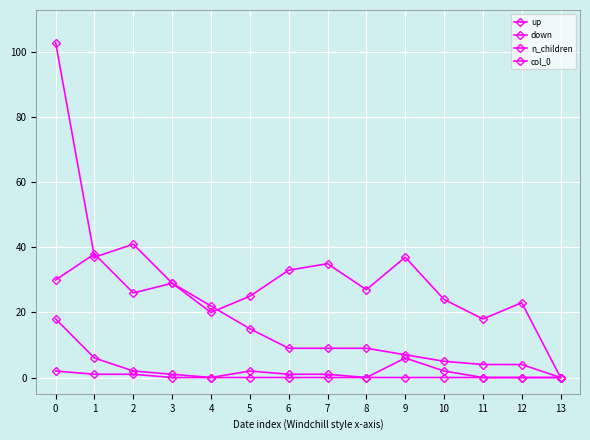

What is the difference between the maximum and minimum values in the n_children series?

2